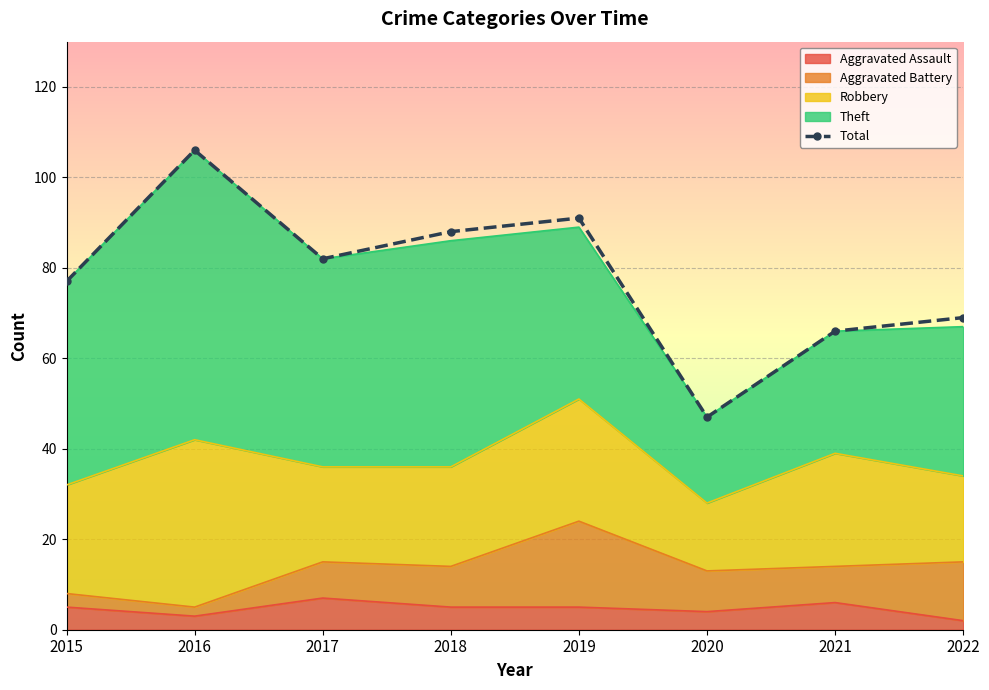

Reading left to right, list all the values displayed in this chart.

2015=77	2016=106	2017=82	2018=88	2019=91	2020=47	2021=66	2022=69